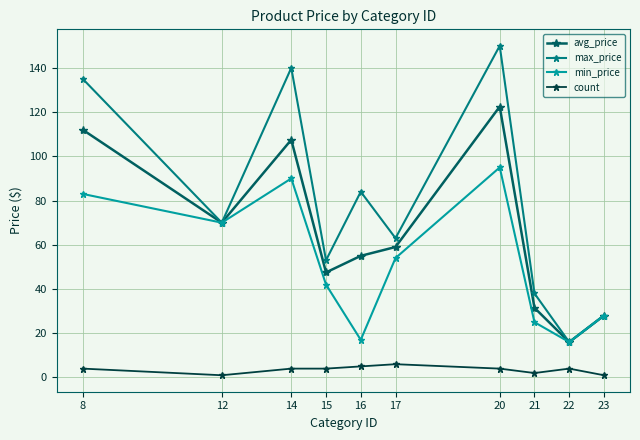

Which series has the largest total across all categories?

max_price